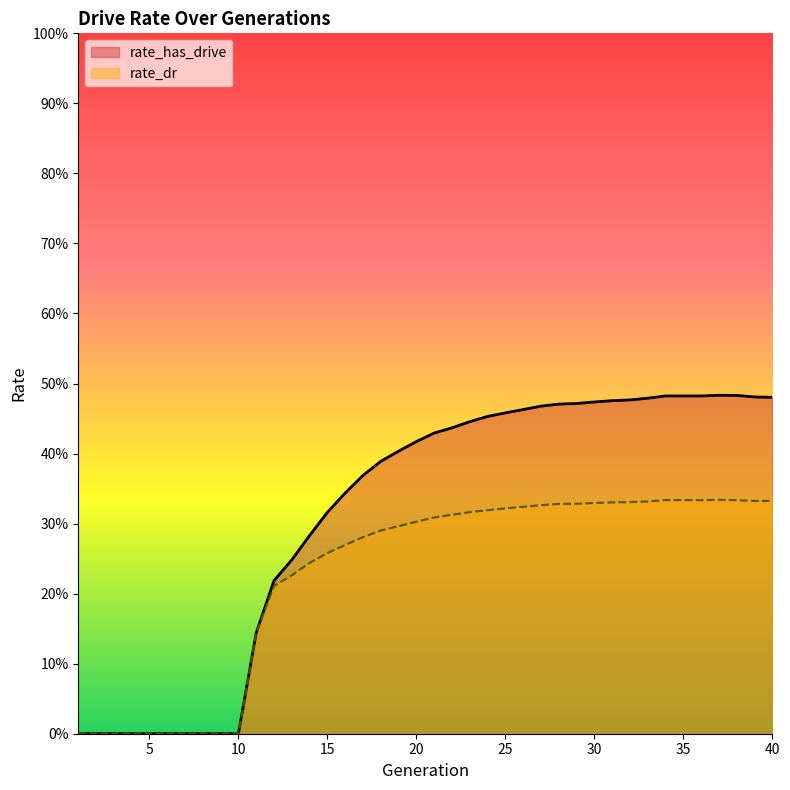

In rate_has_drive, how many points are higher than both neighbors (excluding endpoints)?

2